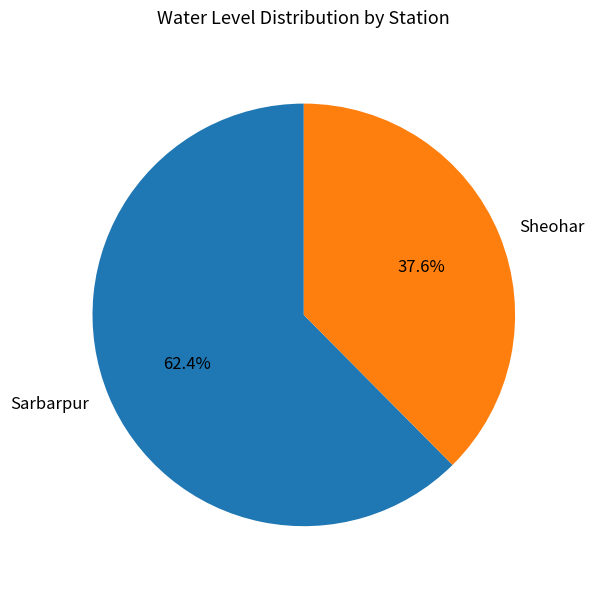

To the nearest percent, what portion does Sarbarpur represent?

62%